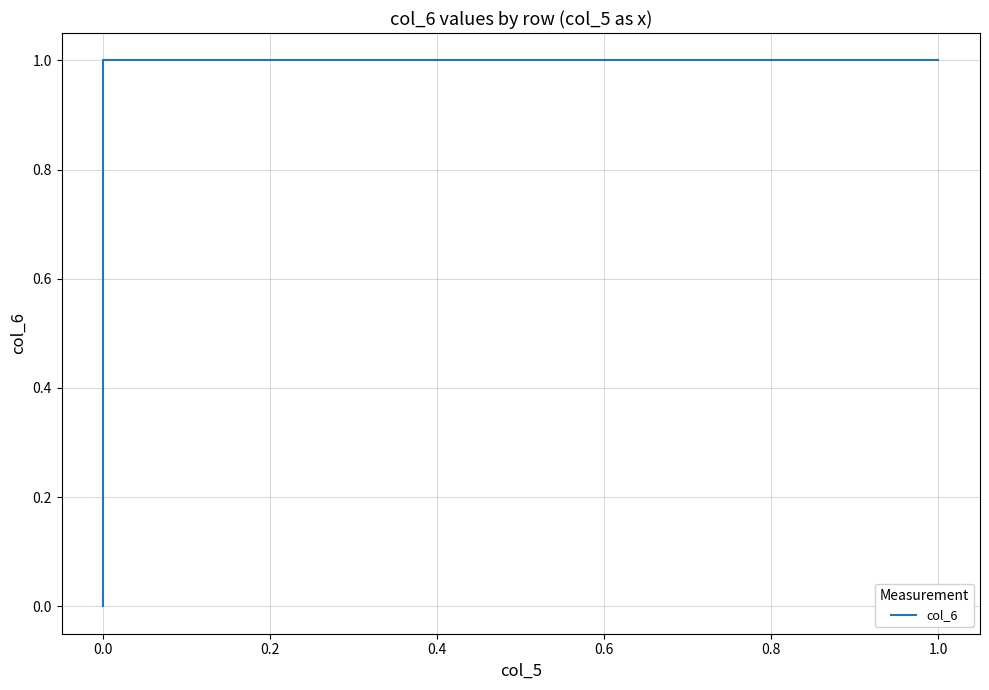

What is the label of the 3rd point from the right?

0.4